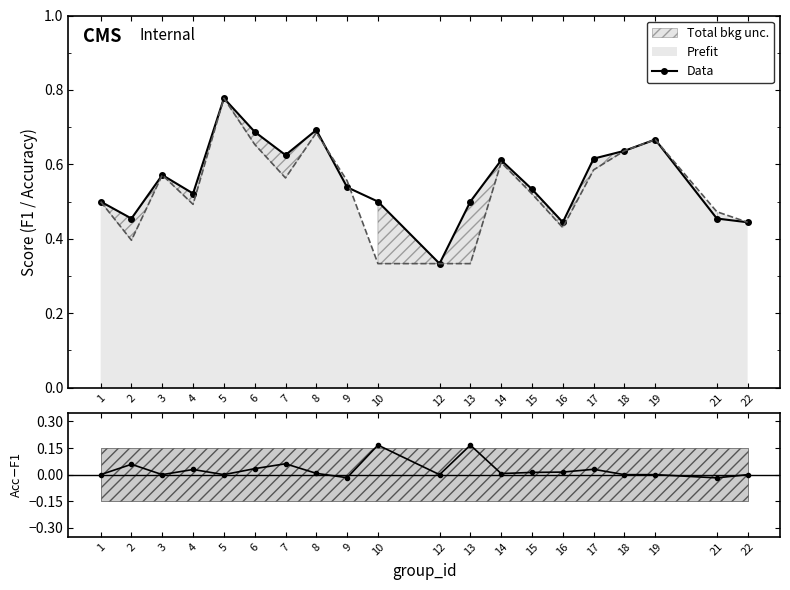

True or false: Data and (Acc-F1) intersect in this chart.

False